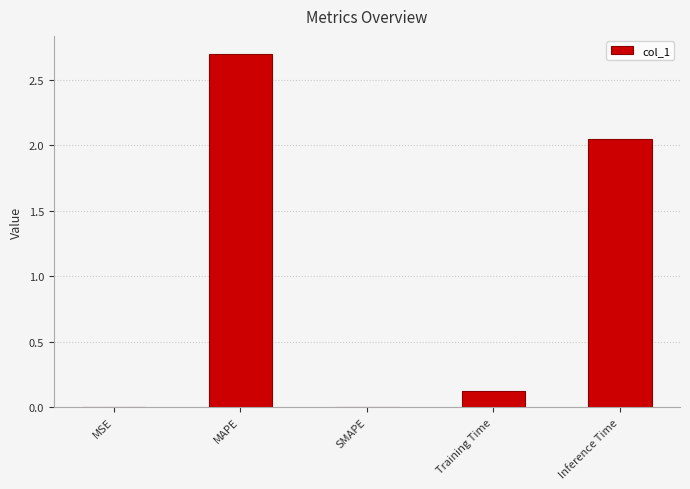

What is the greatest value displayed?

2.7